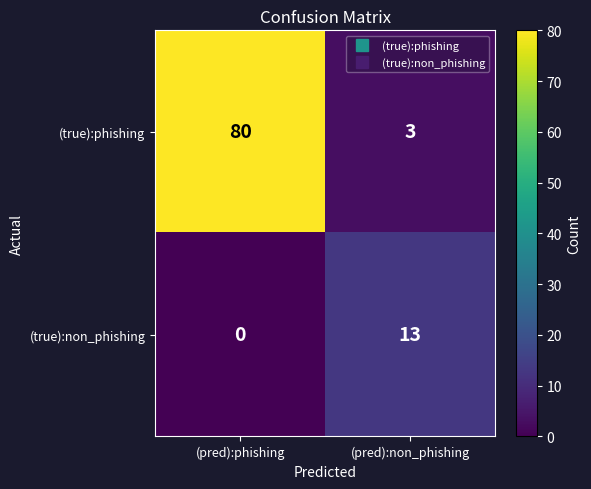

The (true):phishing series shows 80 at (pred):phishing. True or false?

True